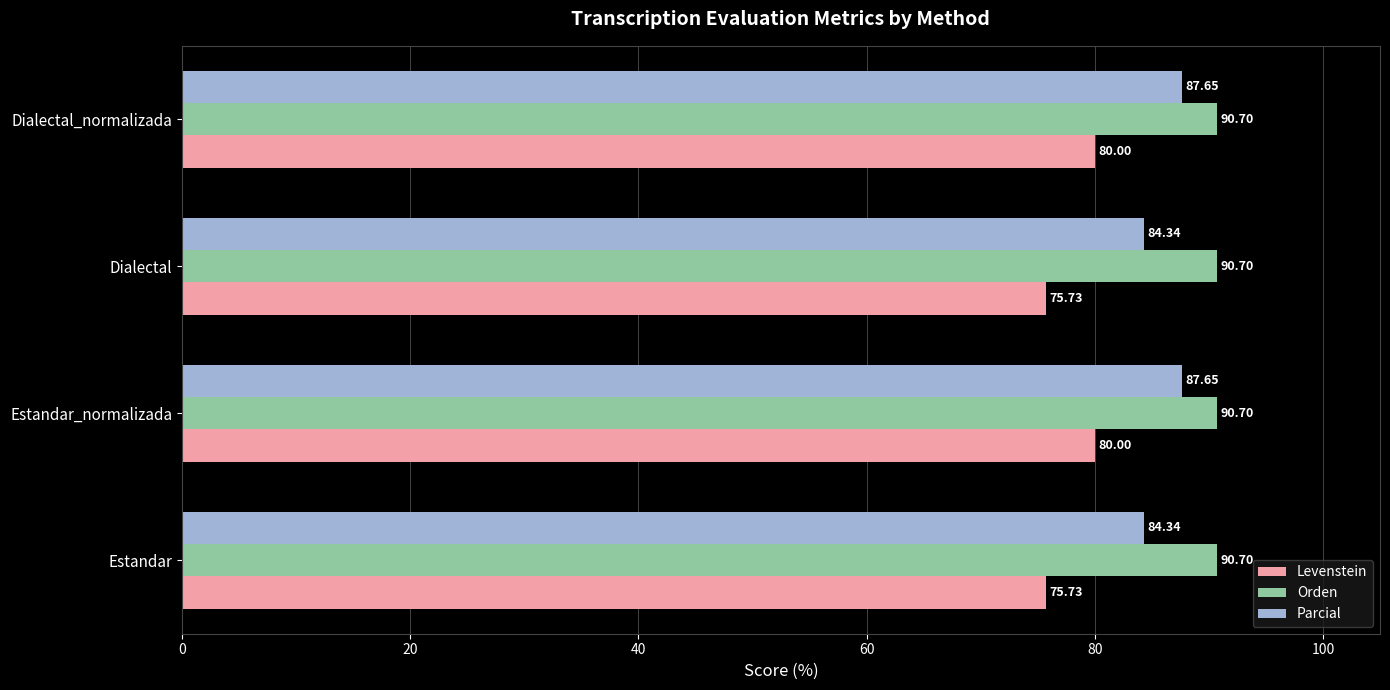

Which series has the widest spread of values?

Levenstein